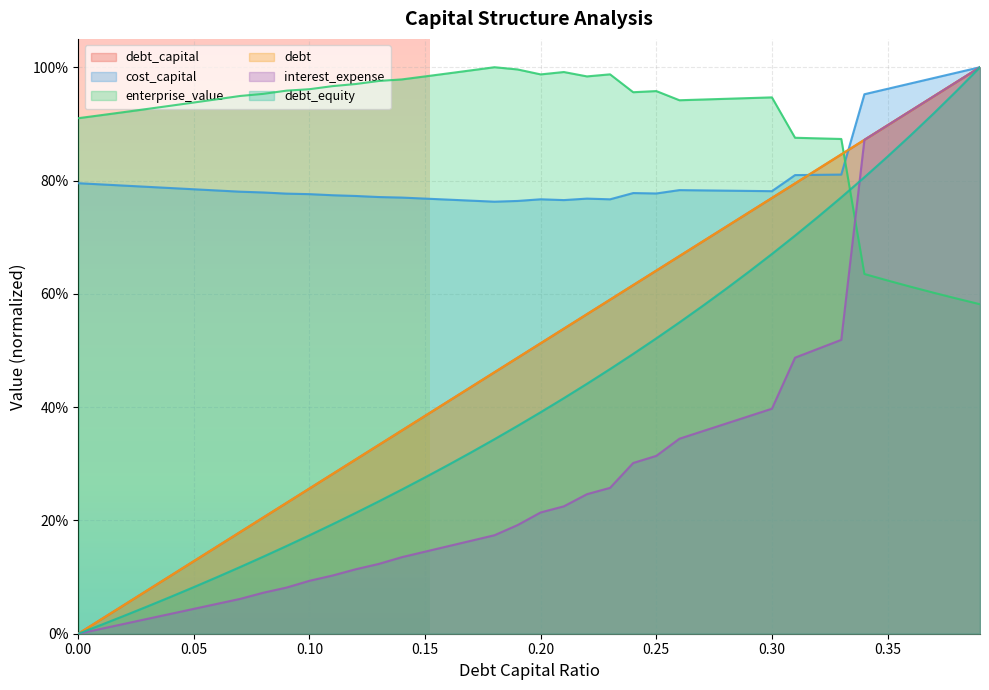

After their last crossing, which series has the higher values: enterprise_value or interest_expense?

interest_expense